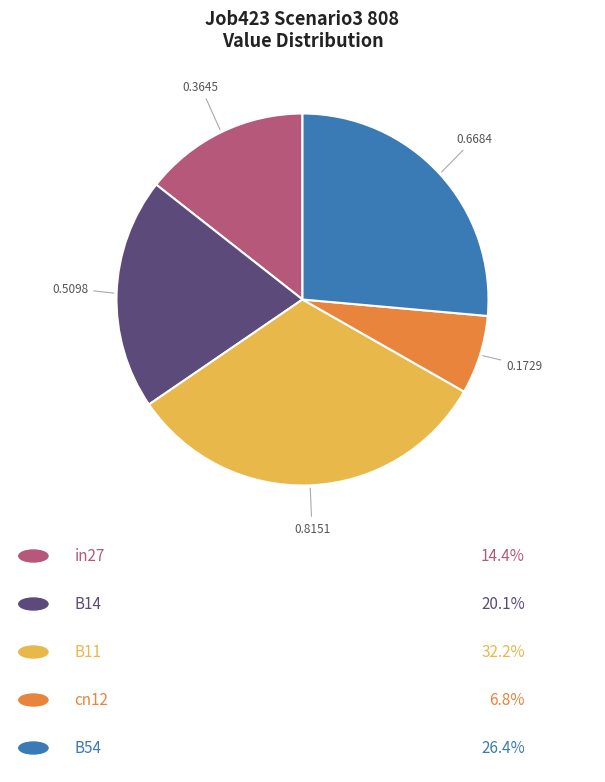

Is there any slice that represents more than half of the pie?

No